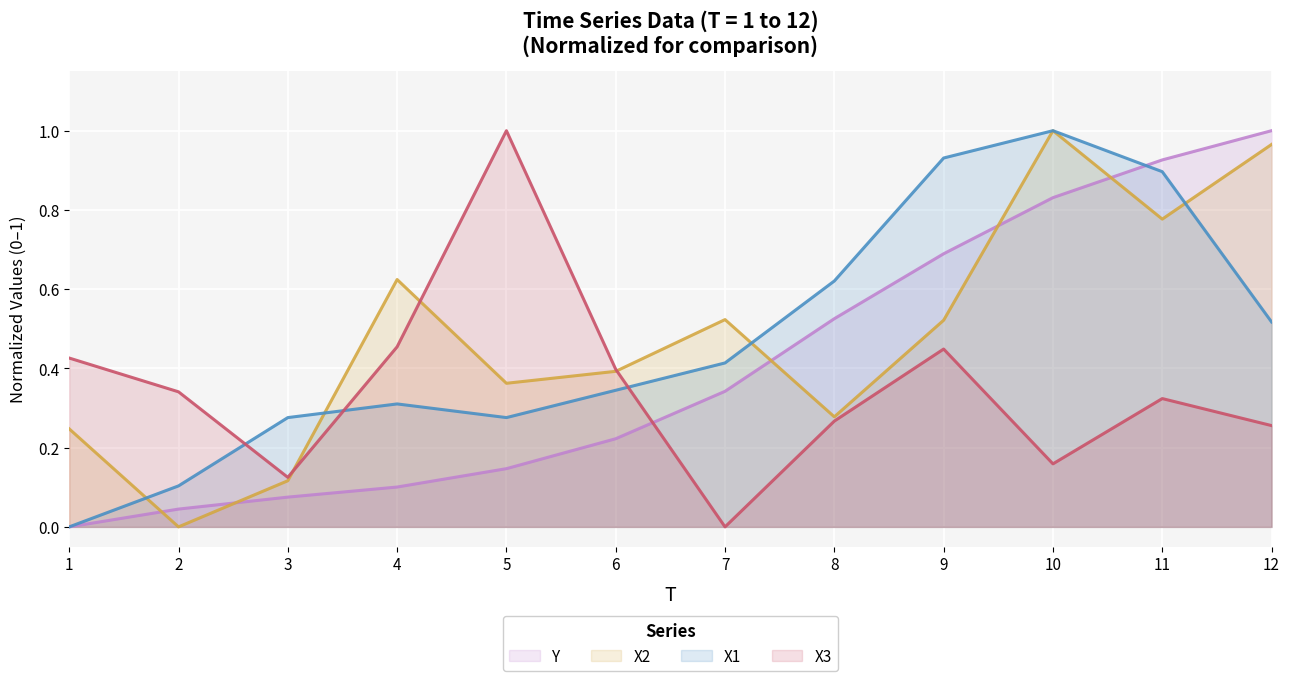

How many lines are shown in the chart?

4